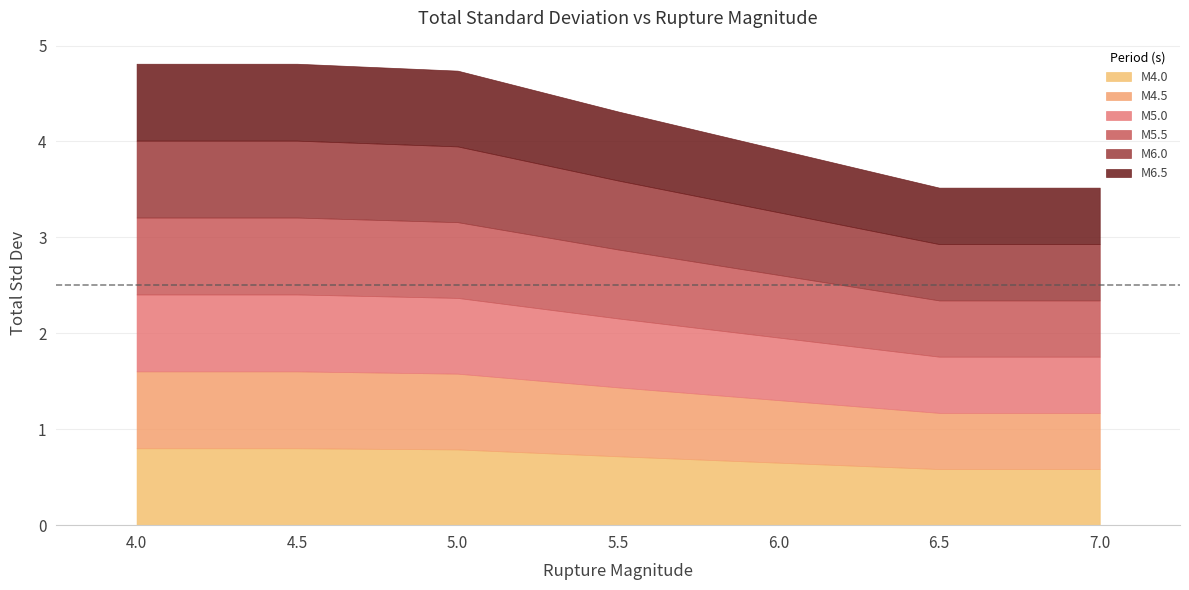

Reading left to right, extract all data points from this chart.

M4.0: 0.8	0.8	0.8	0.7	0.7	0.6	0.6
M4.5: 0.8	0.8	0.8	0.7	0.7	0.6	0.6
M5.0: 0.8	0.8	0.8	0.7	0.7	0.6	0.6
M5.5: 0.8	0.8	0.8	0.7	0.7	0.6	0.6
M6.0: 0.8	0.8	0.8	0.7	0.7	0.6	0.6
M6.5: 0.8	0.8	0.8	0.7	0.7	0.6	0.6